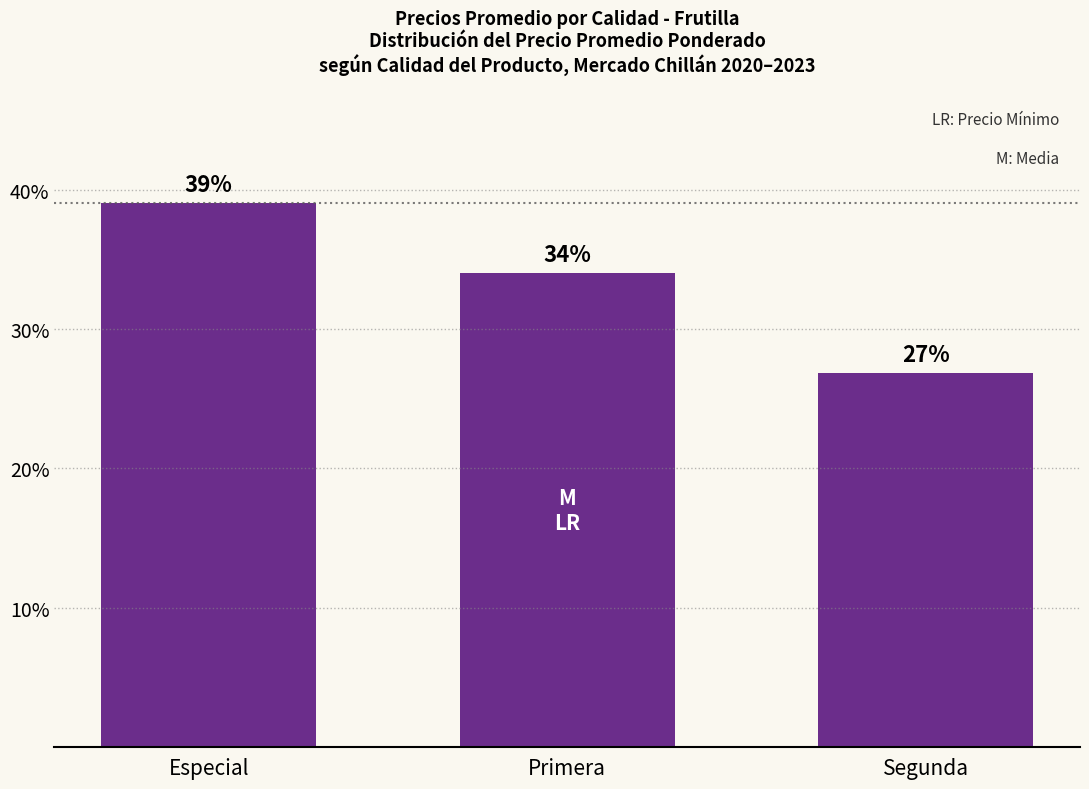

The chart shows a value of 57.1 at Especial. True or false?

False